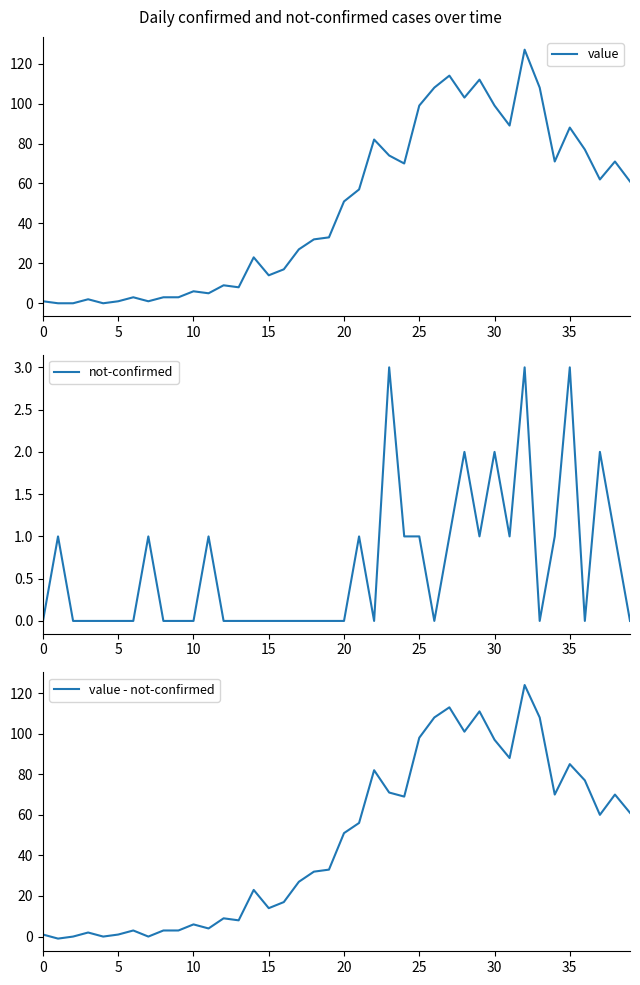

Which series has the widest spread of values?

value